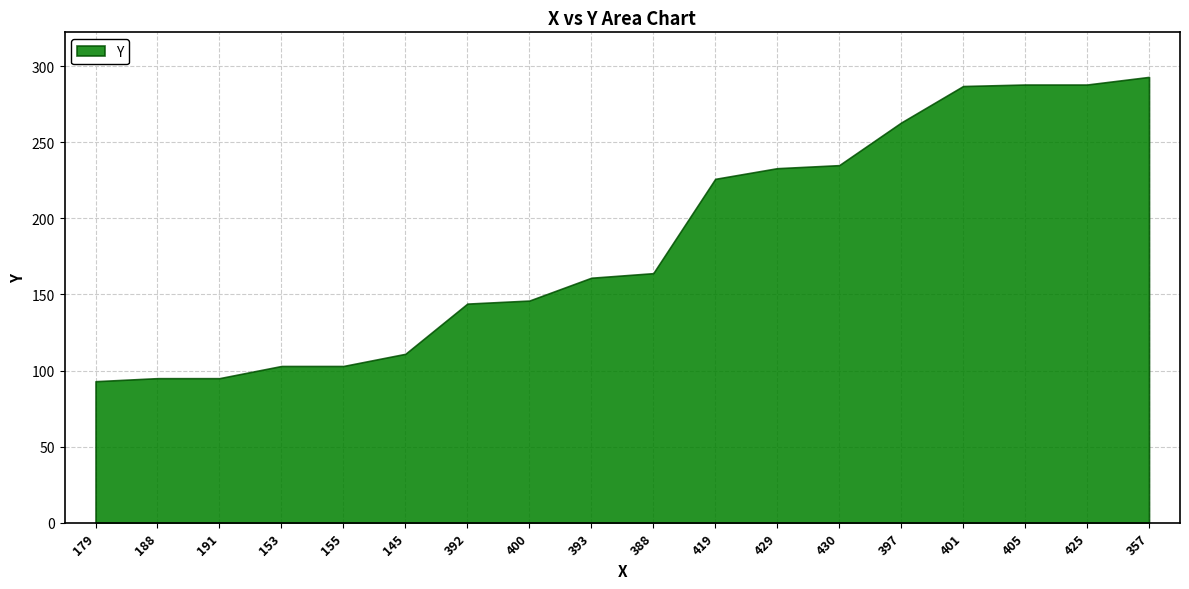

Count the number of categories in the chart.

18